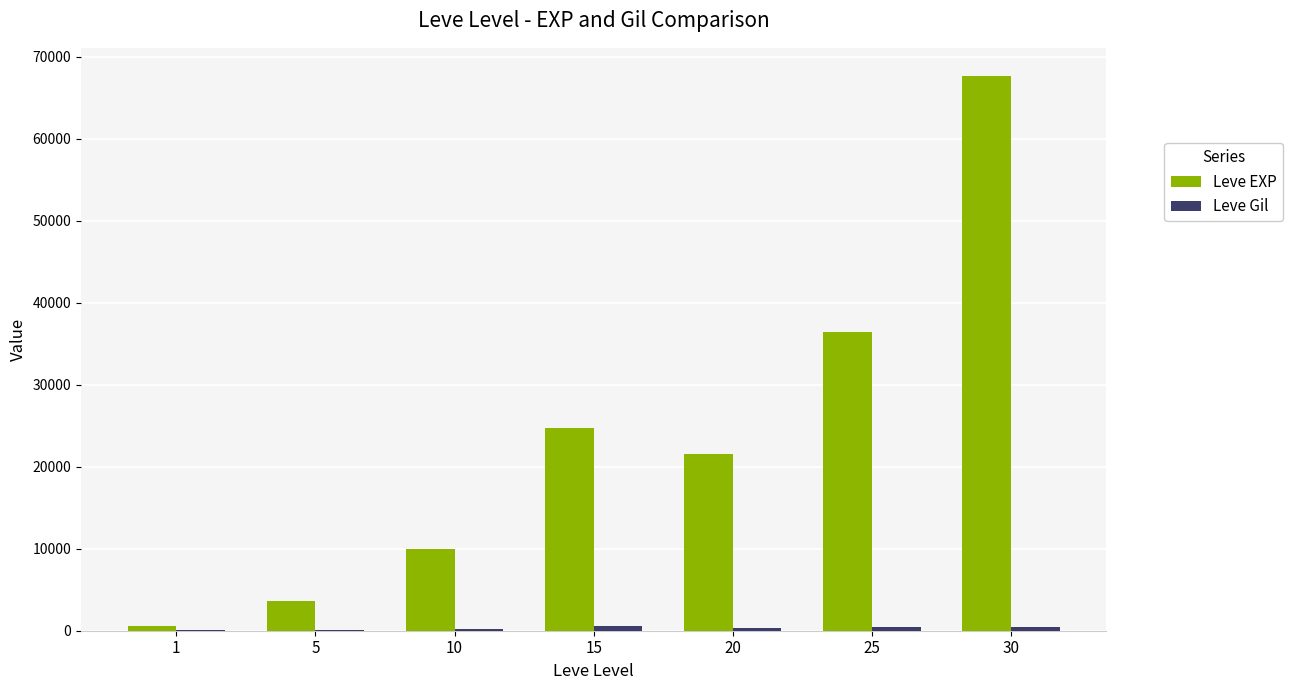

At which category is the sum across all series the highest?

30